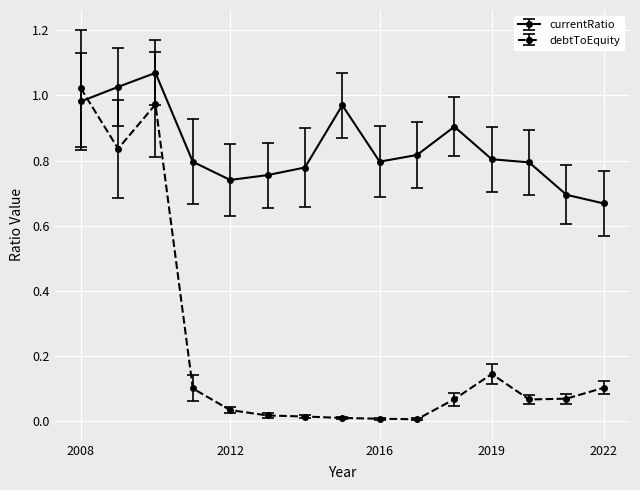

Which series has the largest total across all categories?

currentRatio